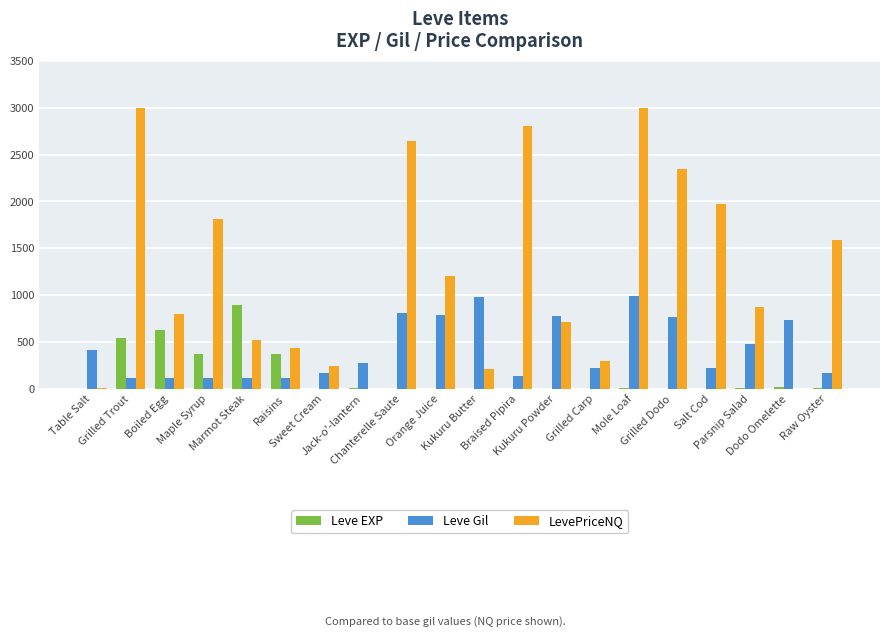

What is the sum of all Leve Gil values?

8521.0